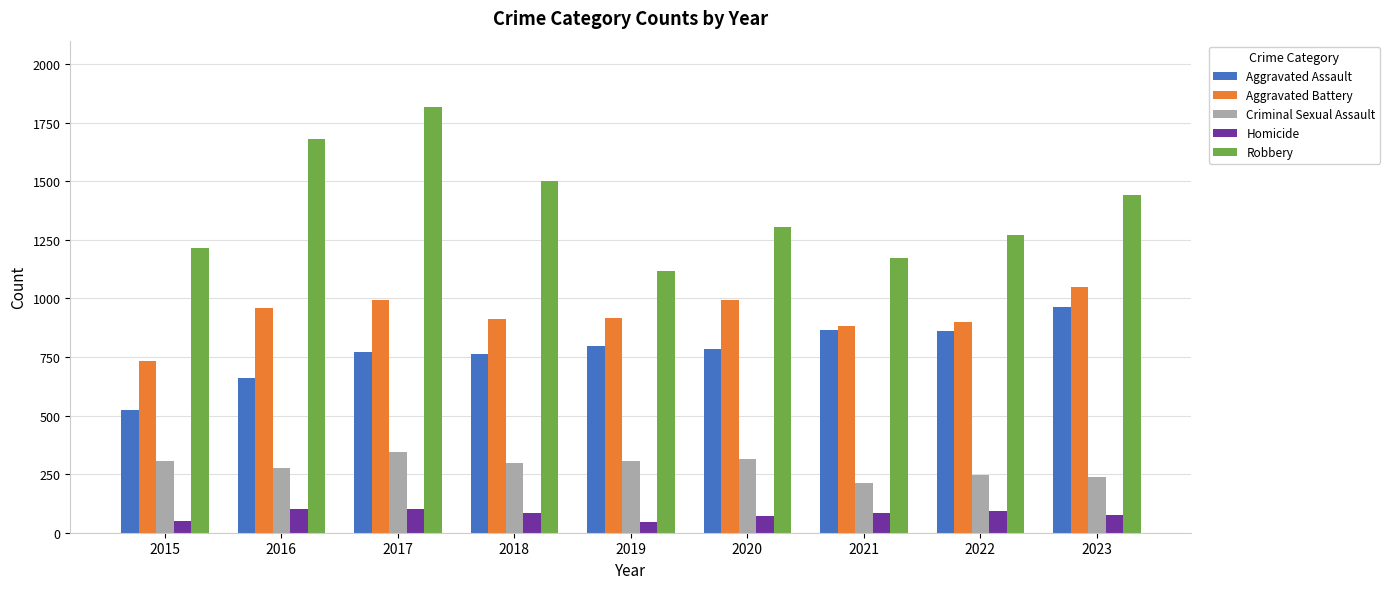

What is the spread (max minus min) of values at 2016?

1582